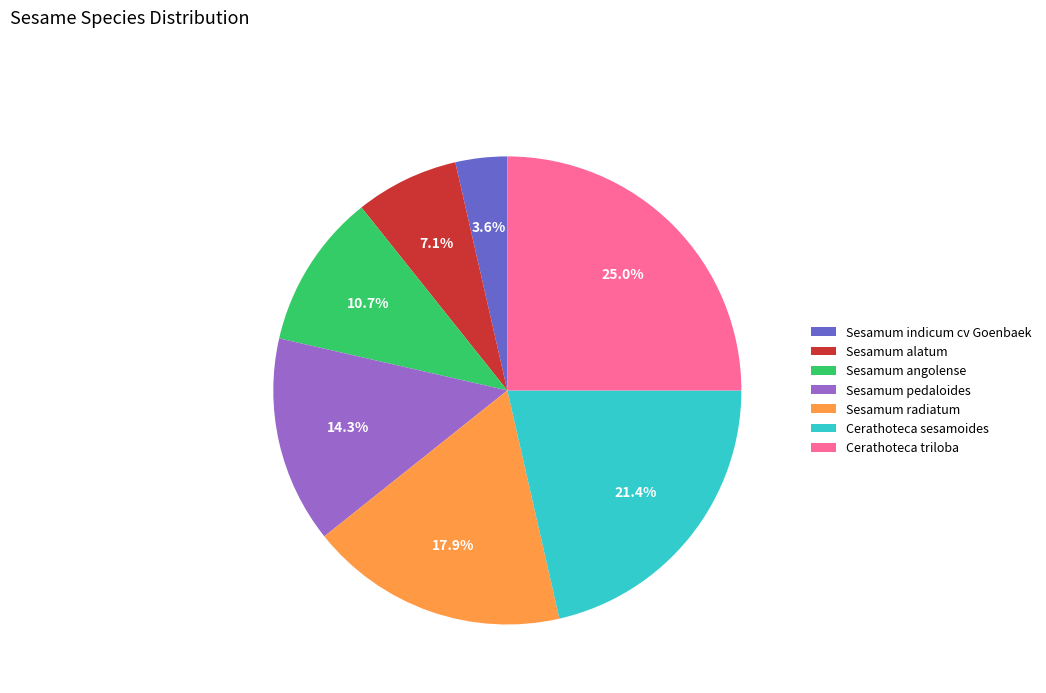

Which slice is the largest?

Cerathoteca triloba